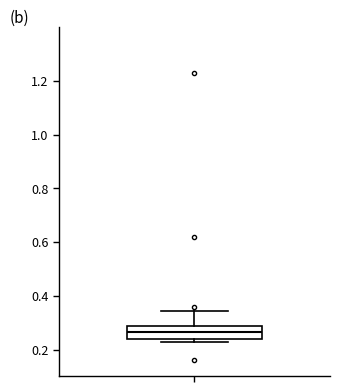

Transcribe this box plot: give where the median line is, the range the box spans, and where the two whiskers end, as read against the y-axis. The values are not printed on the chart, so give them approximately, as read against the axis.

median 0.26, box 0.24 to 0.28, whiskers 0.22 to 0.34